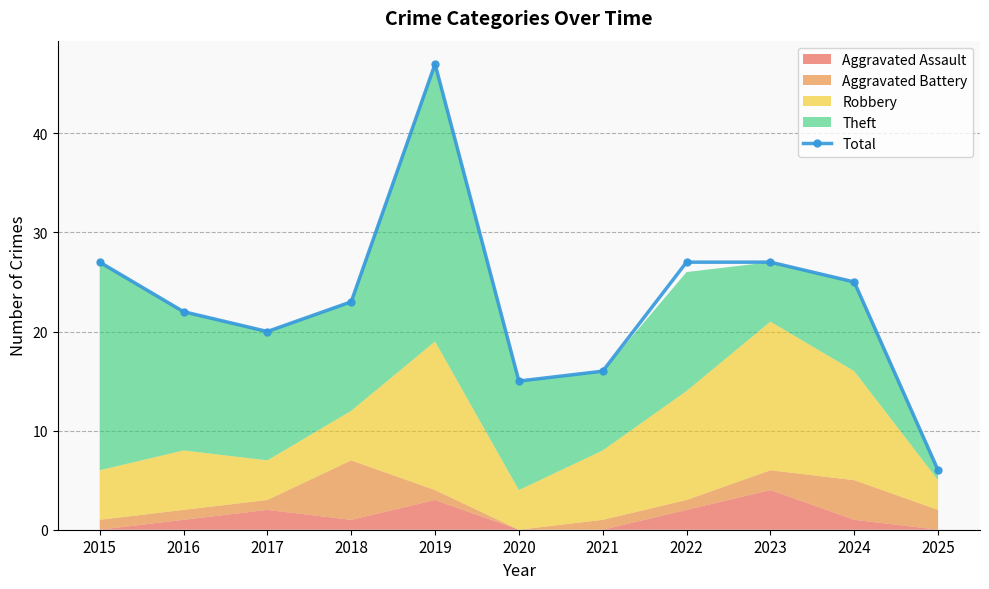

True or false: there are more than 2 points higher than both neighbors.

False